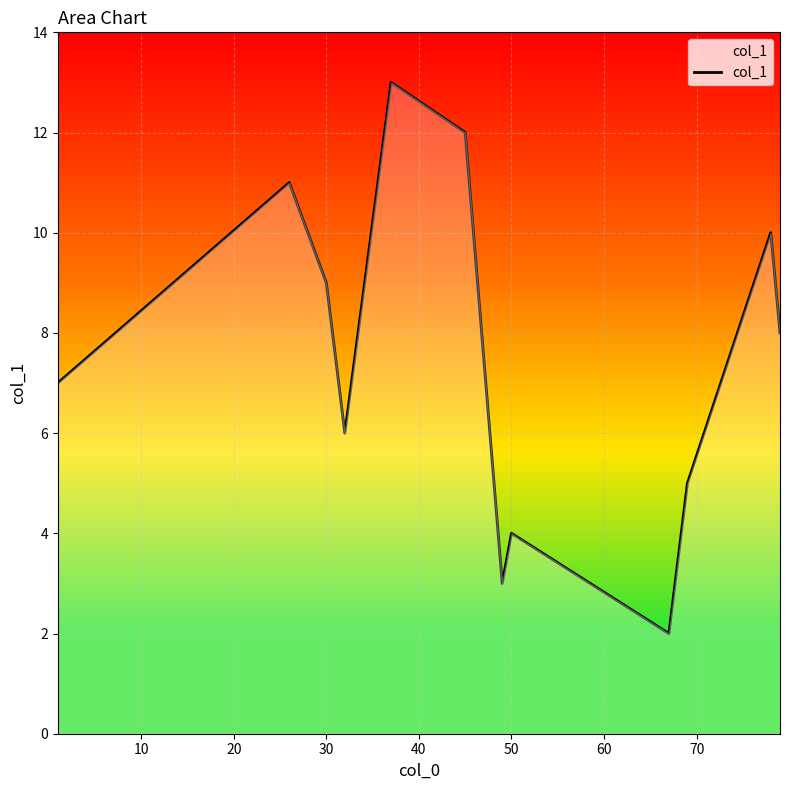

What is the maximum value shown in the chart?

13.0